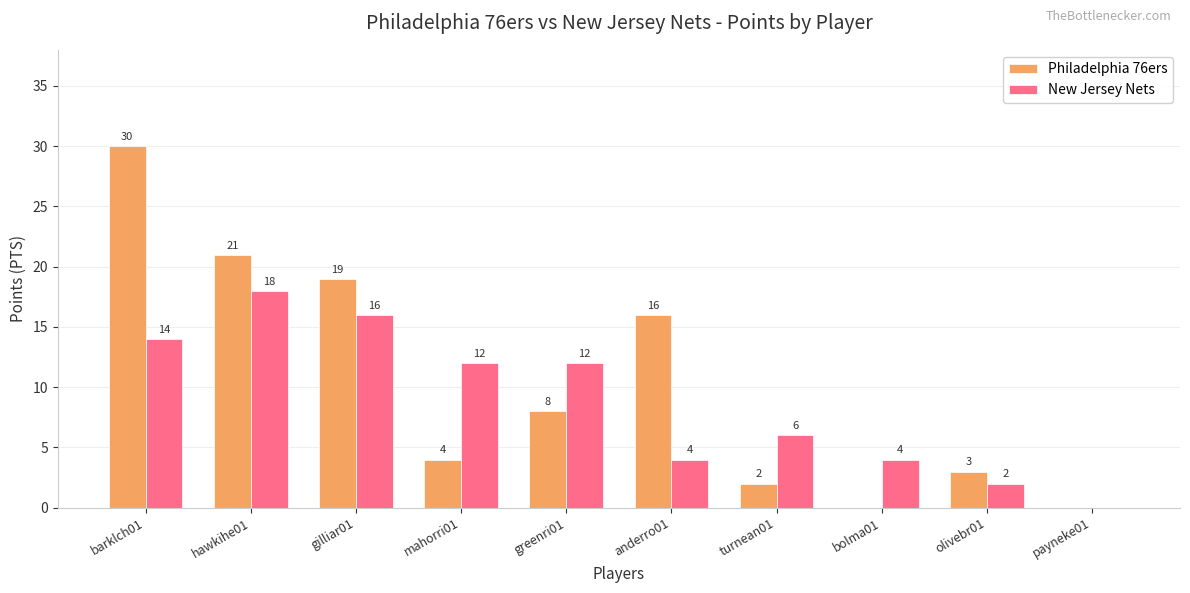

At which label does New Jersey Nets reach its peak?

hawkihe01